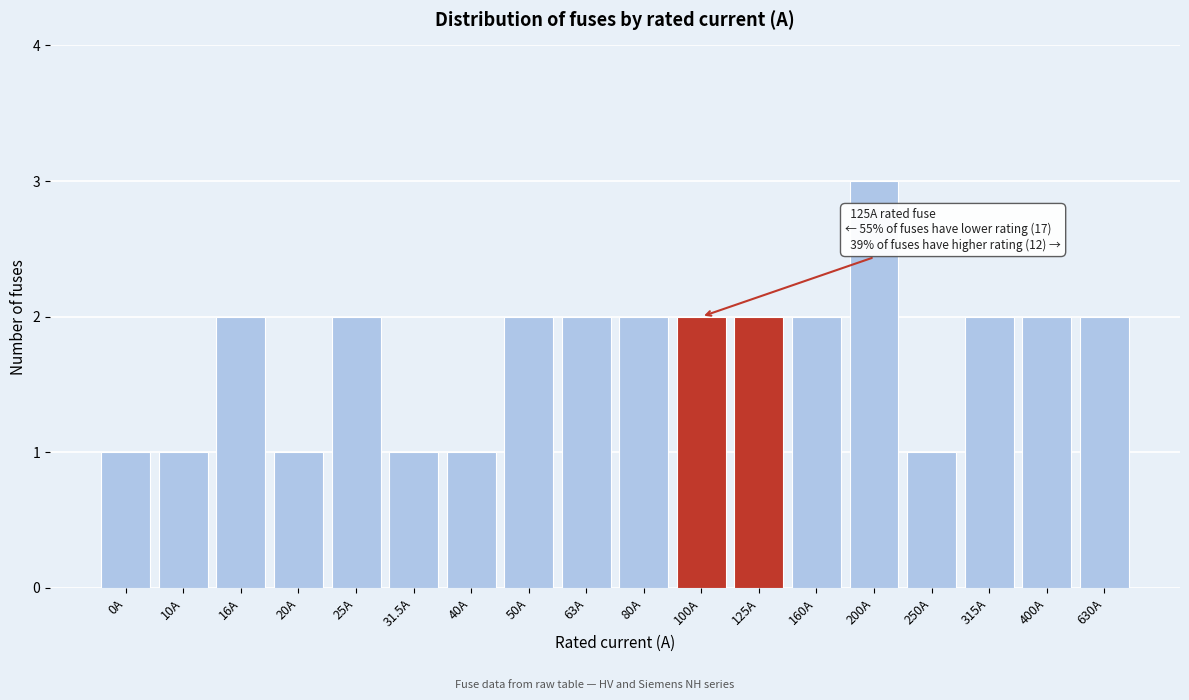

Reading right to left, extract all data points from this chart.

630A=2	400A=2	315A=2	250A=1	200A=3	160A=2	125A=2	100A=2	80A=2	63A=2	50A=2	40A=1	31.5A=1	25A=2	20A=1	16A=2	10A=1	0A=1